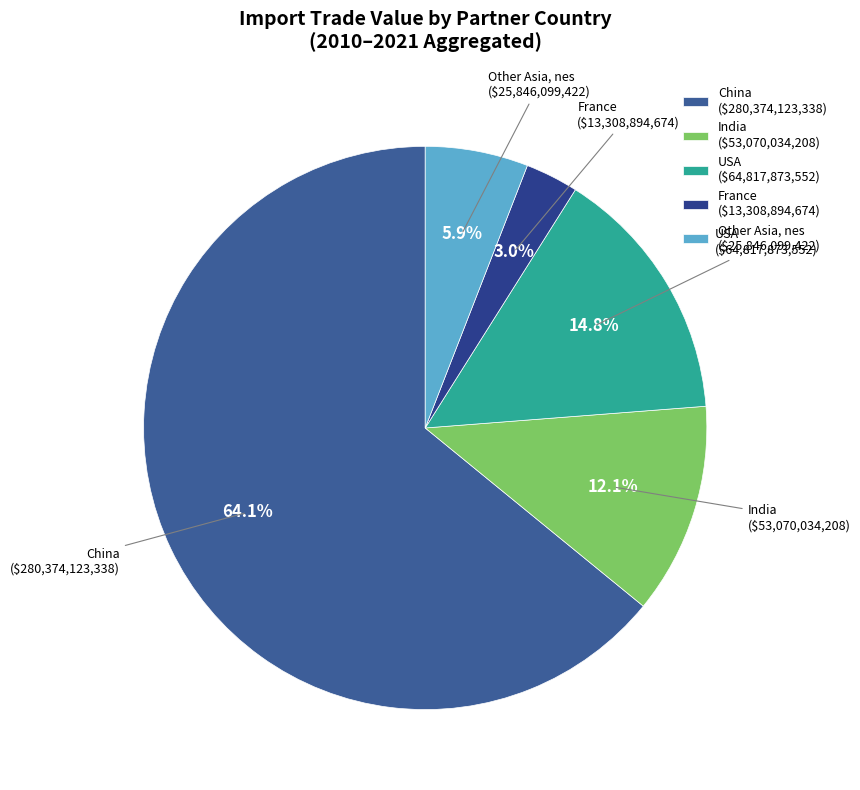

Count the number of slices in the pie.

5